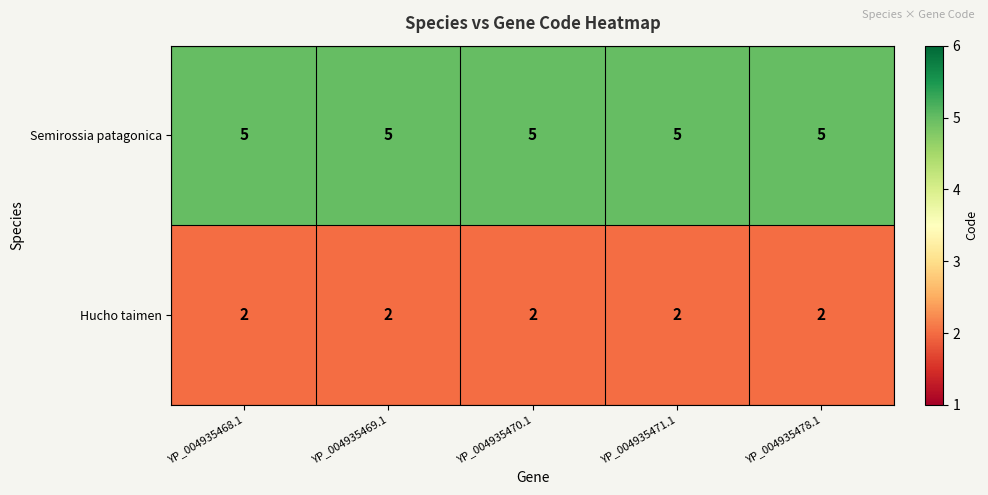

What is the spread (max minus min) of values at YP_004935471.1?

3